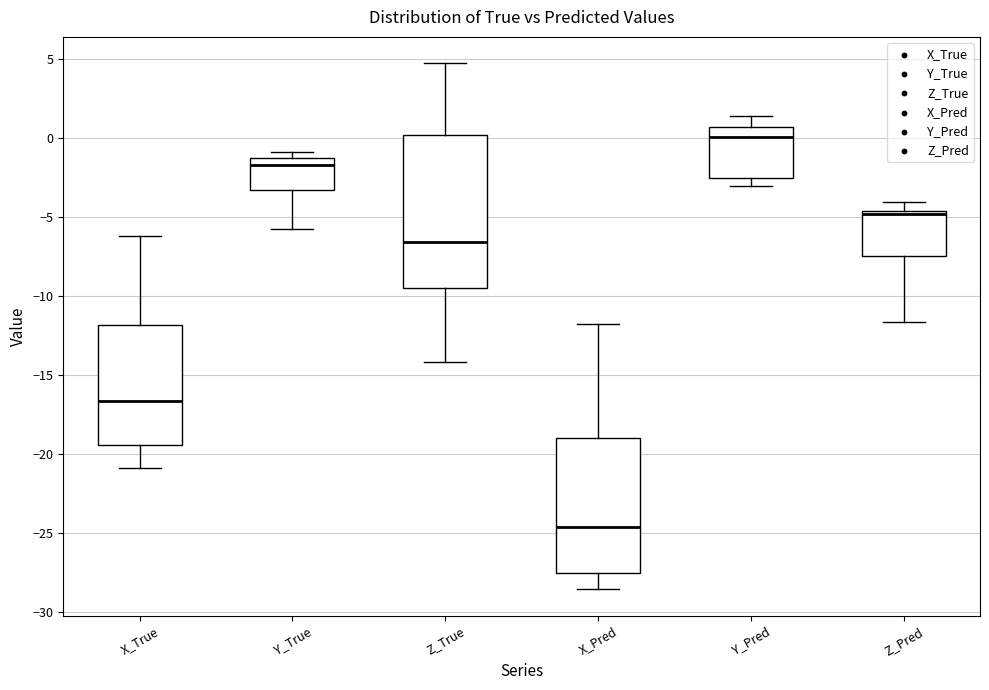

Which box has the lowest median line?

X_Pred